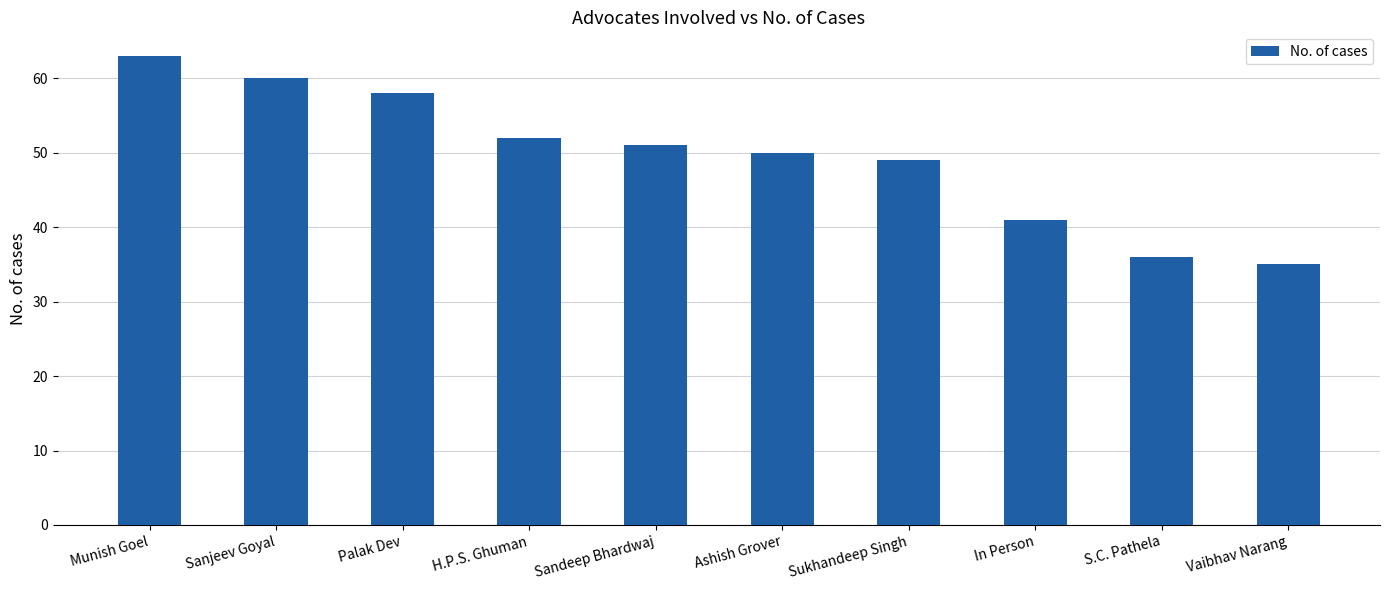

Between H.P.S. Ghuman and S.C. Pathela, which is larger?

H.P.S. Ghuman